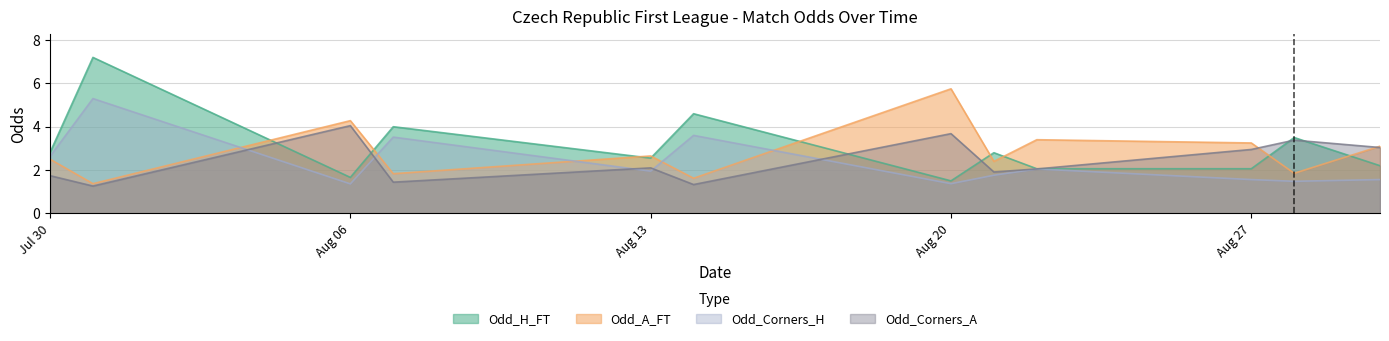

True or false: Odd_Corners_A has a value of 3.1 at Jul 30.

False